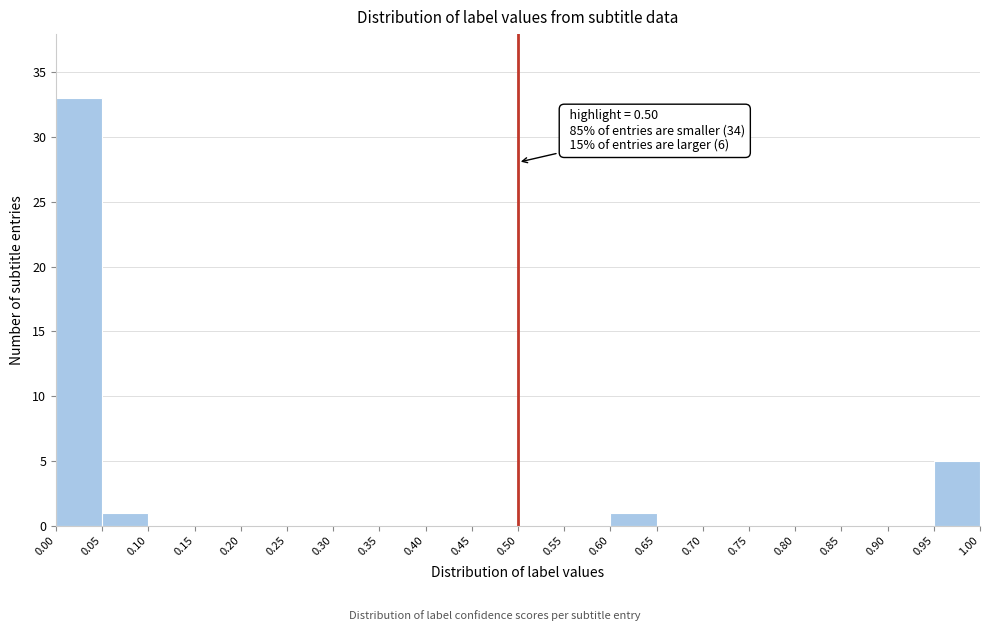

Which range on the x-axis has the tallest bar?

0.00 to 0.05